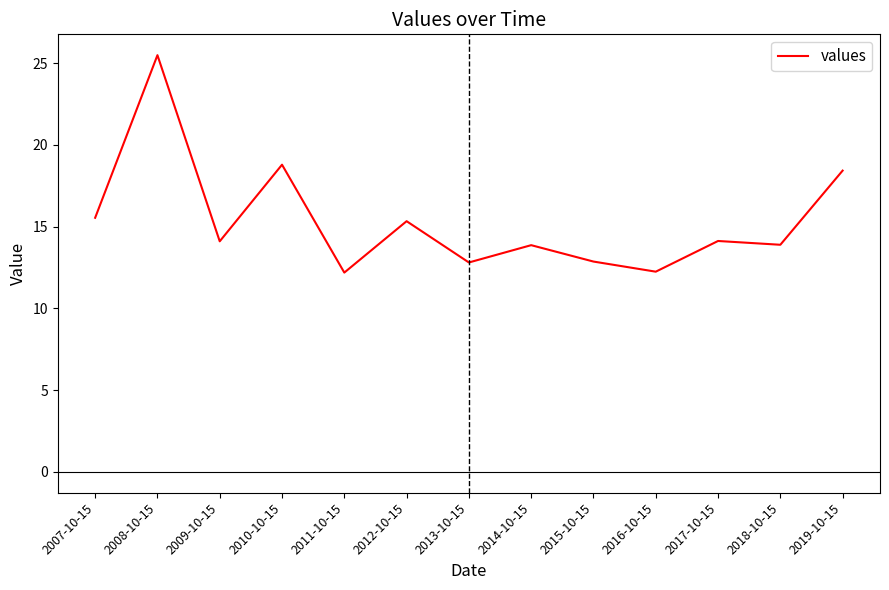

Is this an area chart (filled region under the line)?

No